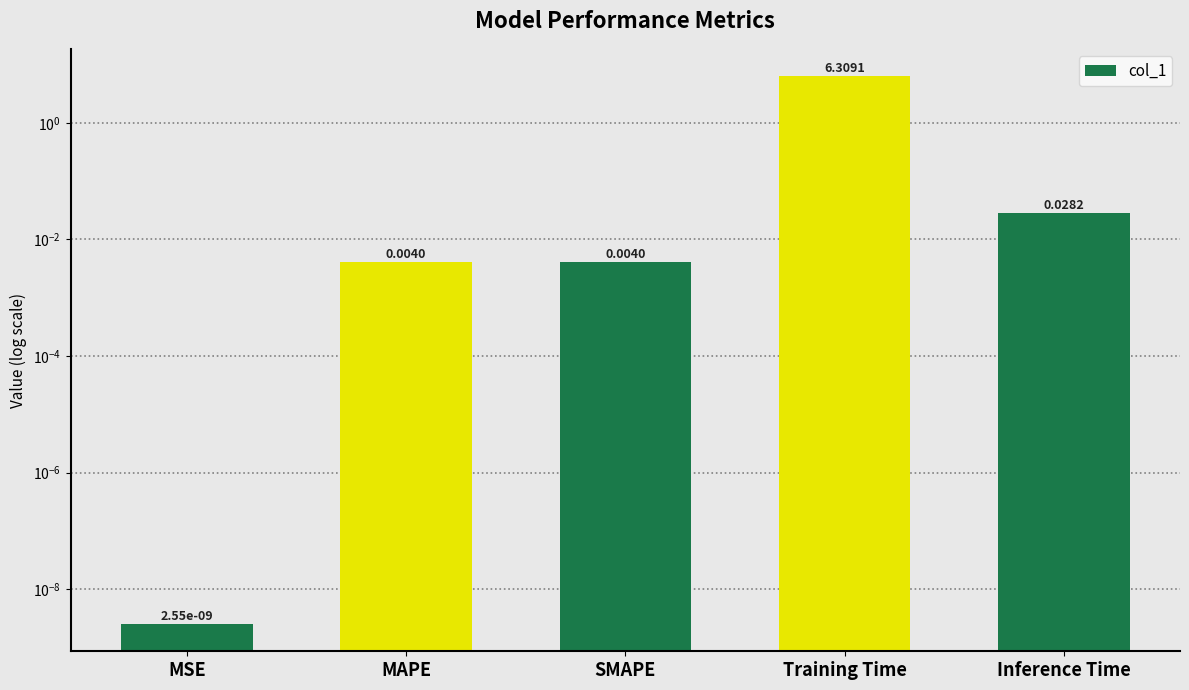

Reading right to left, transcribe all the data shown in this chart.

0.0	6.3	0.0	0.0	0.0